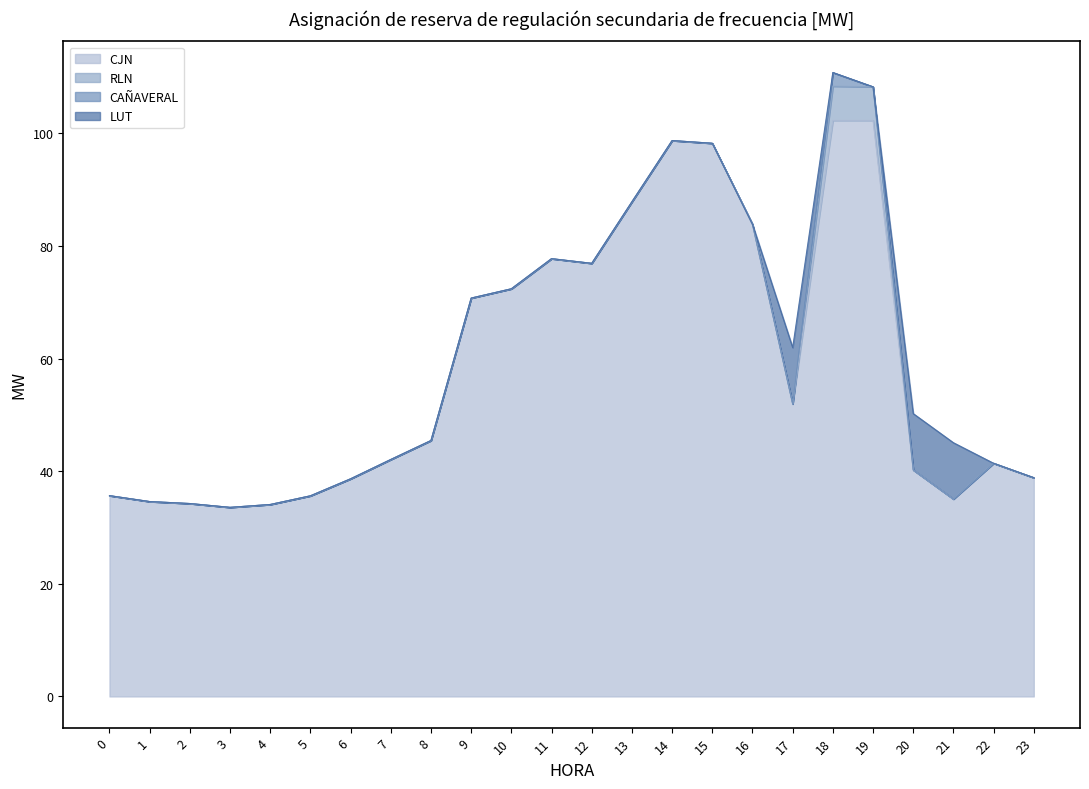

At how many categories does at least one series exceed 52?

10